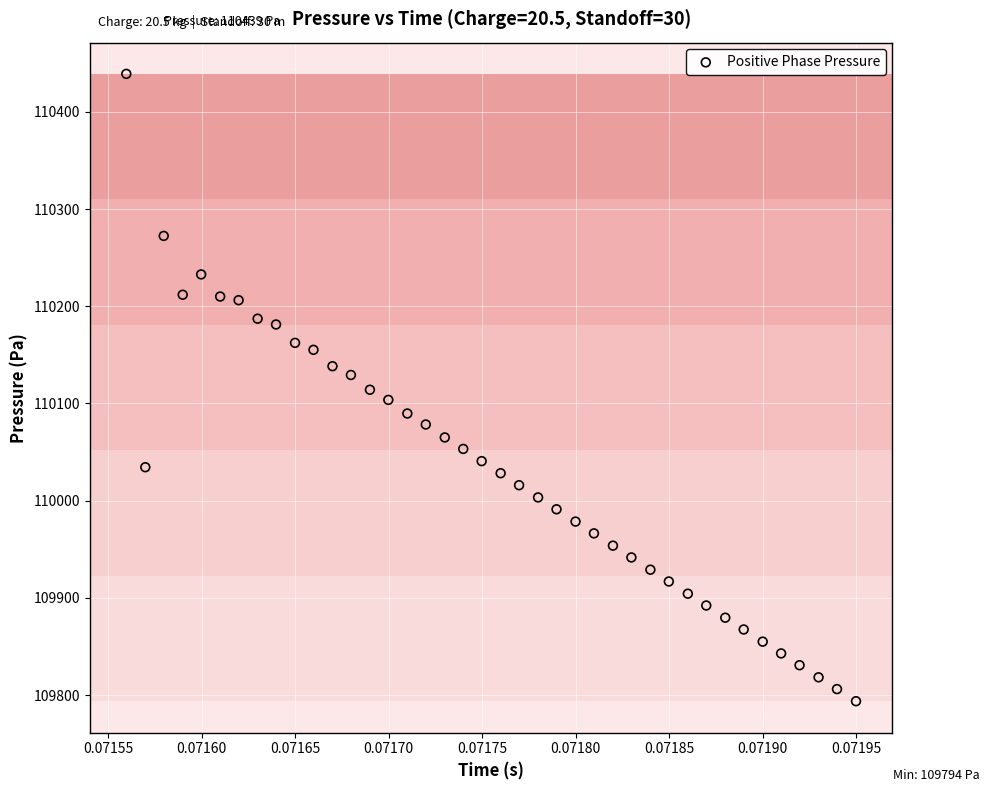

What is the range of Y values (max minus min)?

645.1